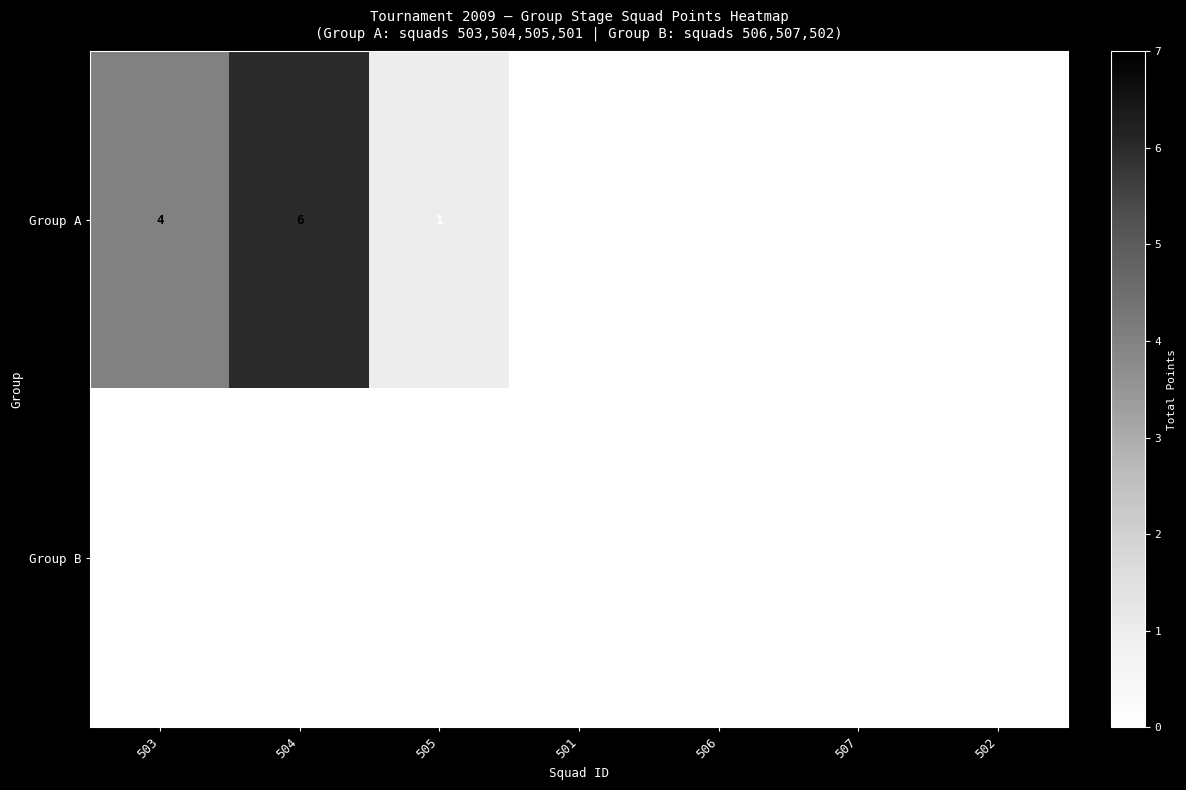

The Group A series shows 0 at 502. True or false?

True